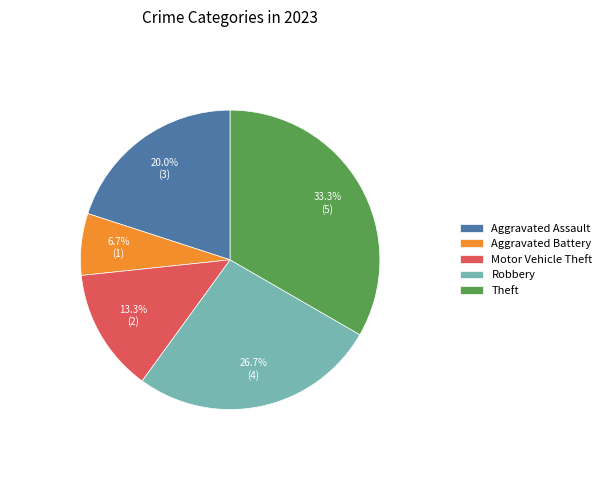

Is it true that Aggravated Assault is 13% of the pie?

False